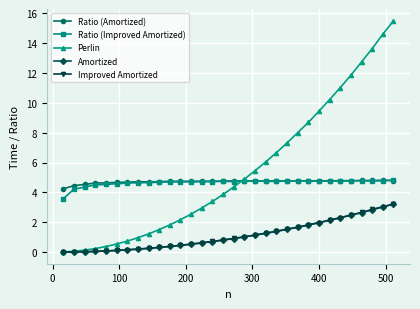

Which series ends up on top after the final intersection of Ratio (Amortized) and Perlin?

Perlin